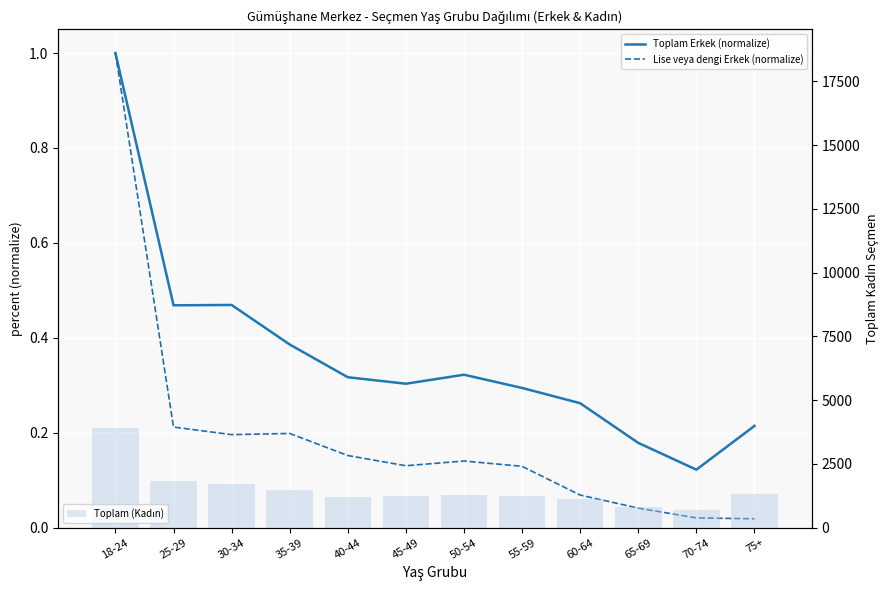

Reading left to right, extract all data points from this chart.

Toplam Erkek (normalize): 18-24=1.0	25-29=0.5	30-34=0.5	35-39=0.4	40-44=0.3	45-49=0.3	50-54=0.3	55-59=0.3	60-64=0.3	65-69=0.2	70-74=0.1	75+=0.2
Lise veya dengi Erkek (normalize): 18-24=1.0	25-29=0.2	30-34=0.2	35-39=0.2	40-44=0.2	45-49=0.1	50-54=0.1	55-59=0.1	60-64=0.1	65-69=0.0	70-74=0.0	75+=0.0
Toplam (Kadın): 18-24=3909.0	25-29=1819.0	30-34=1698.0	35-39=1472.0	40-44=1209.0	45-49=1226.0	50-54=1271.0	55-59=1228.0	60-64=1124.0	65-69=830.0	70-74=684.0	75+=1313.0